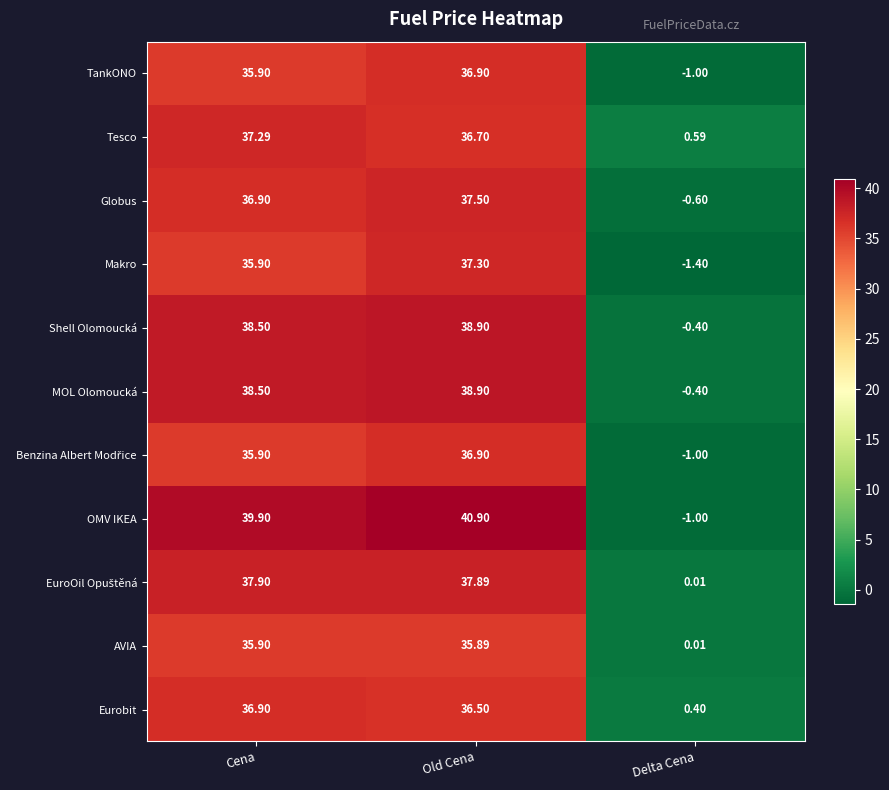

Rank the categories by Shell Olomoucká value from lowest to highest.

Delta Cena, Cena, Old Cena